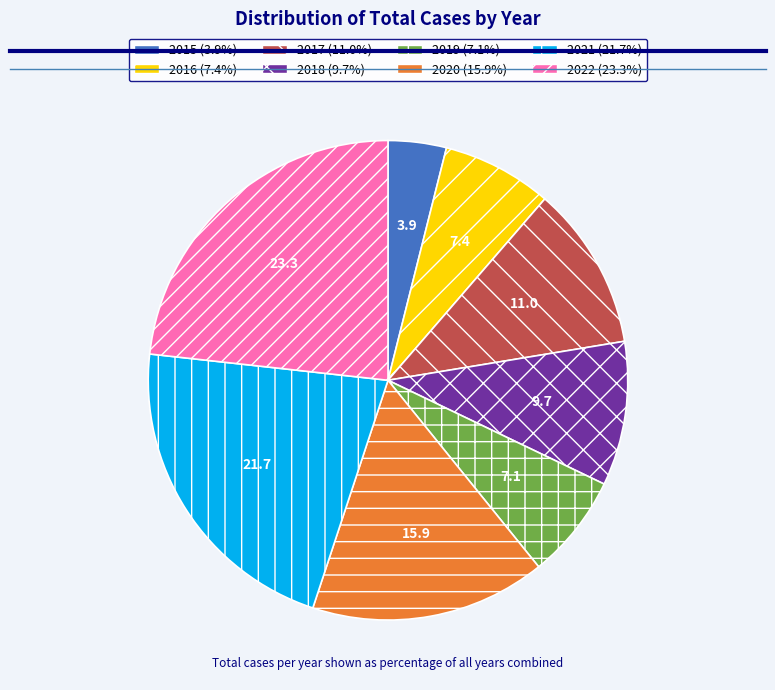

Approximately how many times larger is the value at 2021 compared to 2015?

5.5